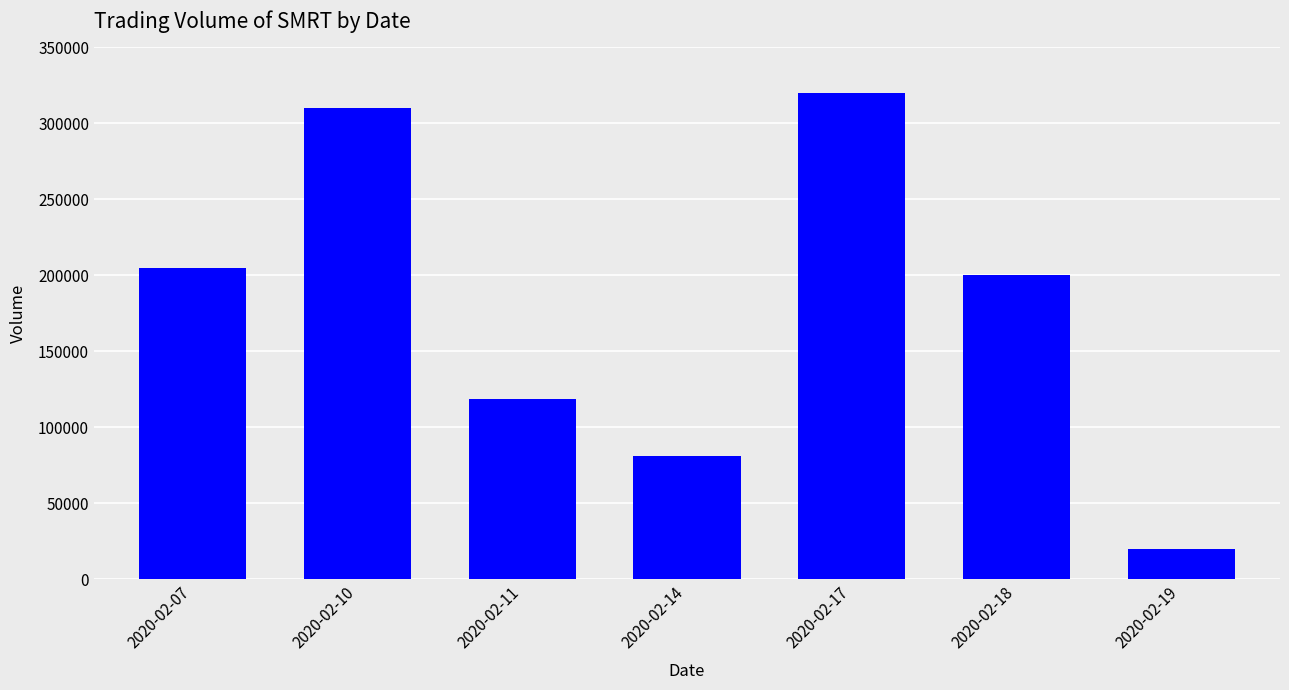

Rank the categories by value from lowest to highest.

2020-02-19, 2020-02-14, 2020-02-11, 2020-02-18, 2020-02-07, 2020-02-10, 2020-02-17